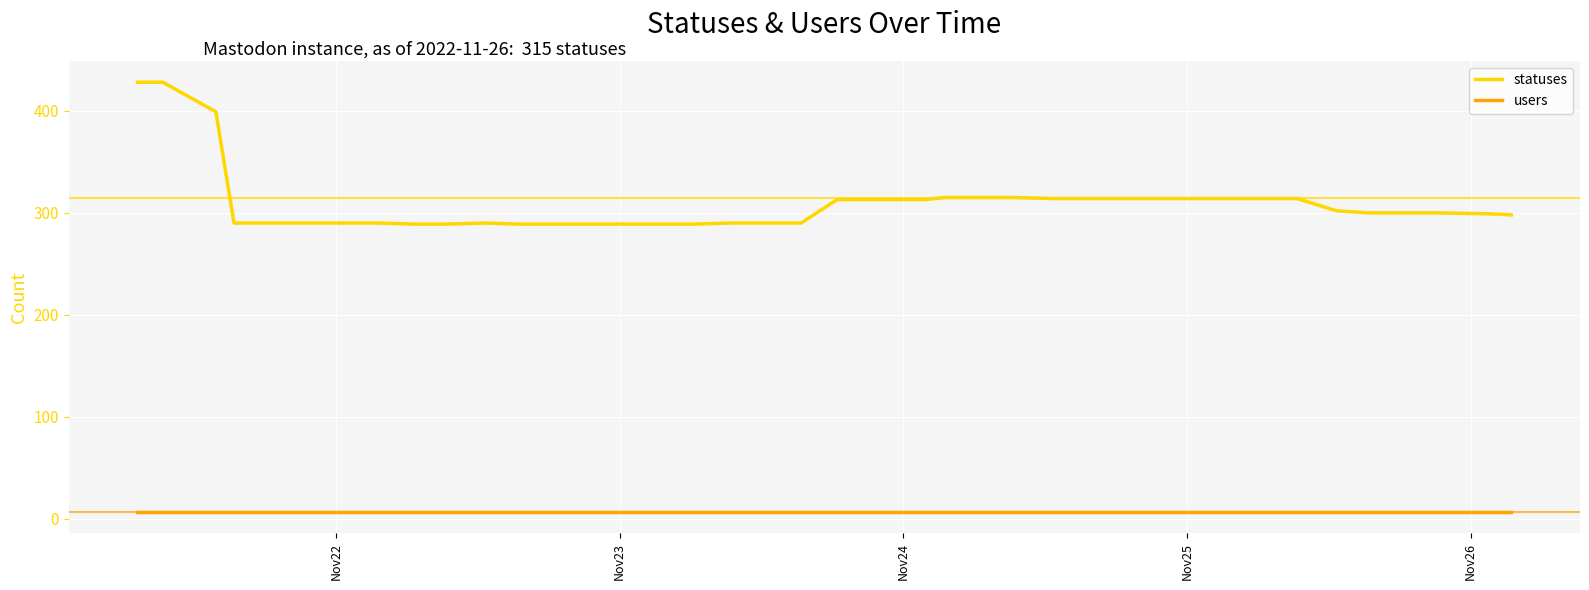

What is the difference between the maximum and minimum values in the statuses series?

139